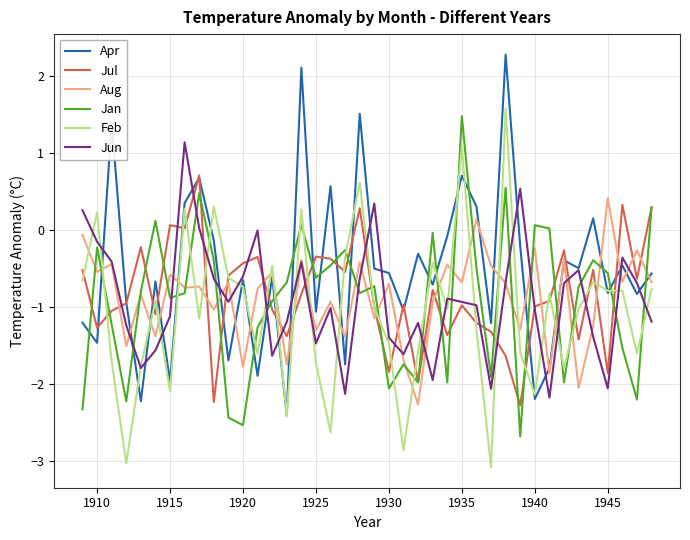

What is the minimum value shown in the chart?

-3.1